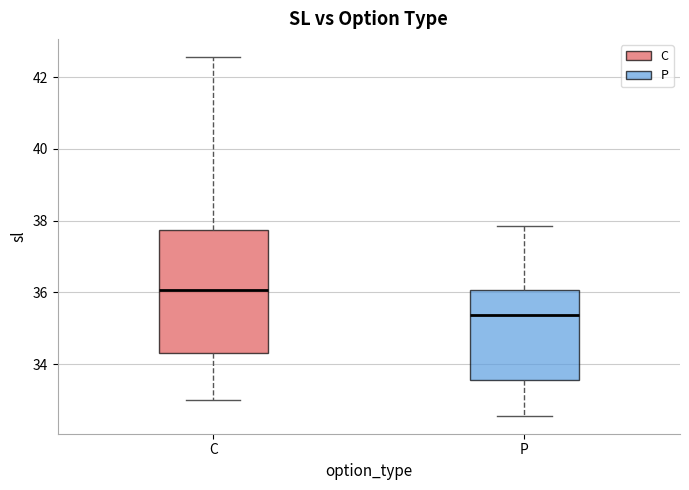

Which box has the lowest median line?

P